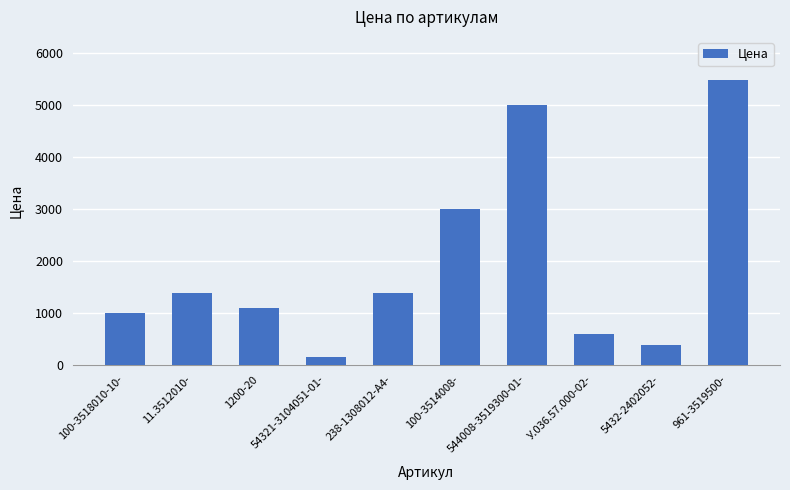

Reading right to left, list all the values displayed in this chart.

961-3519500-=5485	5432-2402052-=375	У.036.57.000-02-=595	544008-3519300-01-=4995	100-3514008-=2995	238-1308012-А4-=1375	54321-3104051-01-=141	1200-20=1095	11.3512010-=1375	100-3518010-10-=995